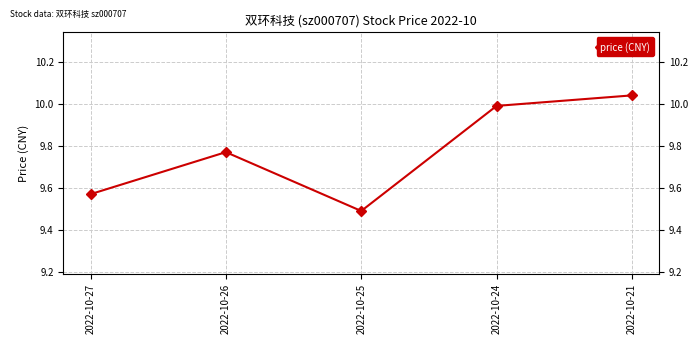

What is the value of the 3rd point from the left?

9.5